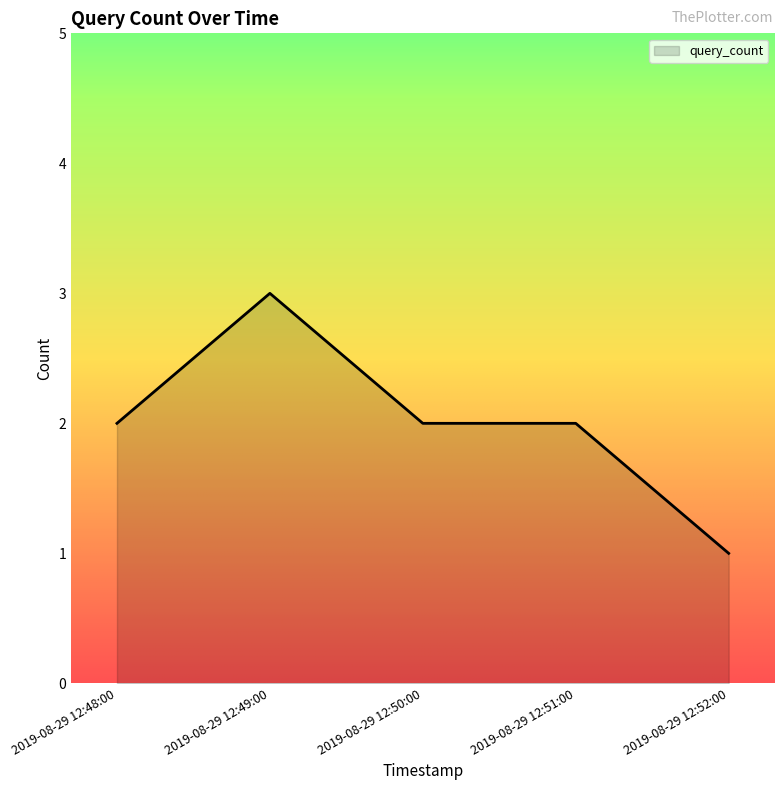

At which category does the chart reach its minimum across all series?

2019-08-29 12:52:00